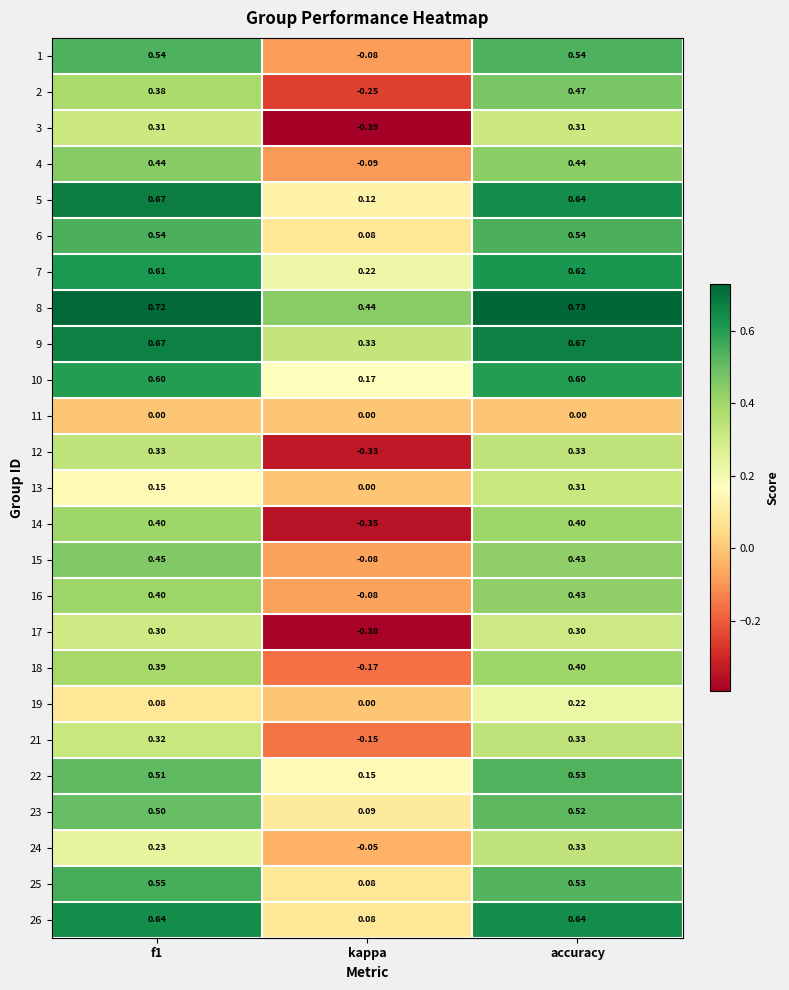

Where is 2 nearest to the value 0?

kappa